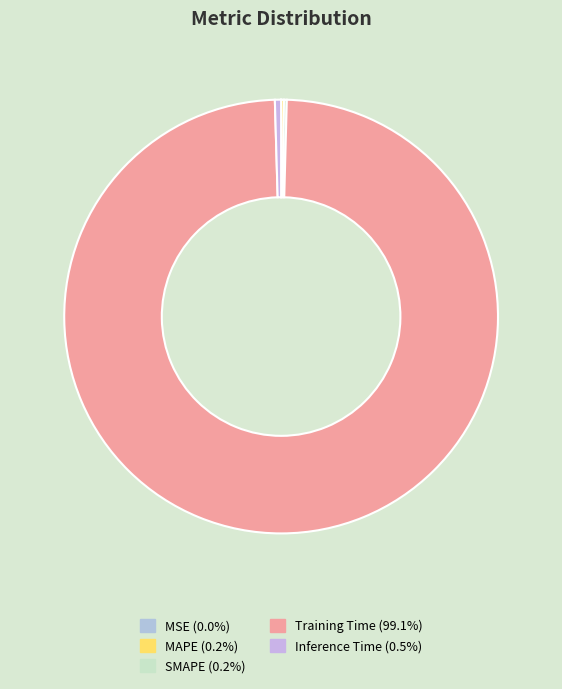

What portion of the pie excludes Inference Time?

99.5%